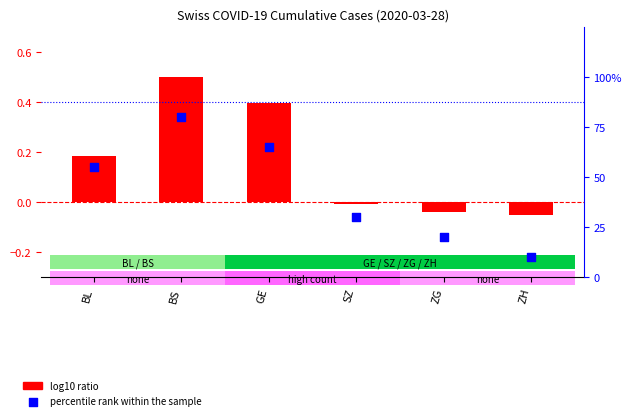

Which series has the largest total across all categories?

percentile rank within the sample